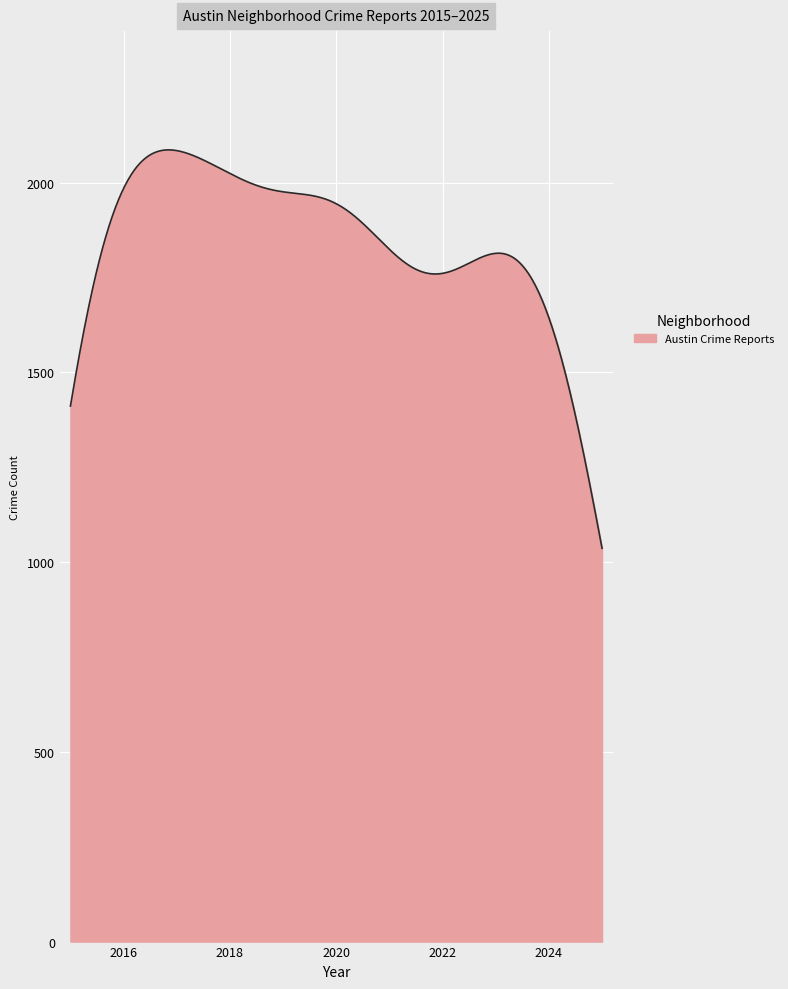

What is the smallest value displayed?

1036.3